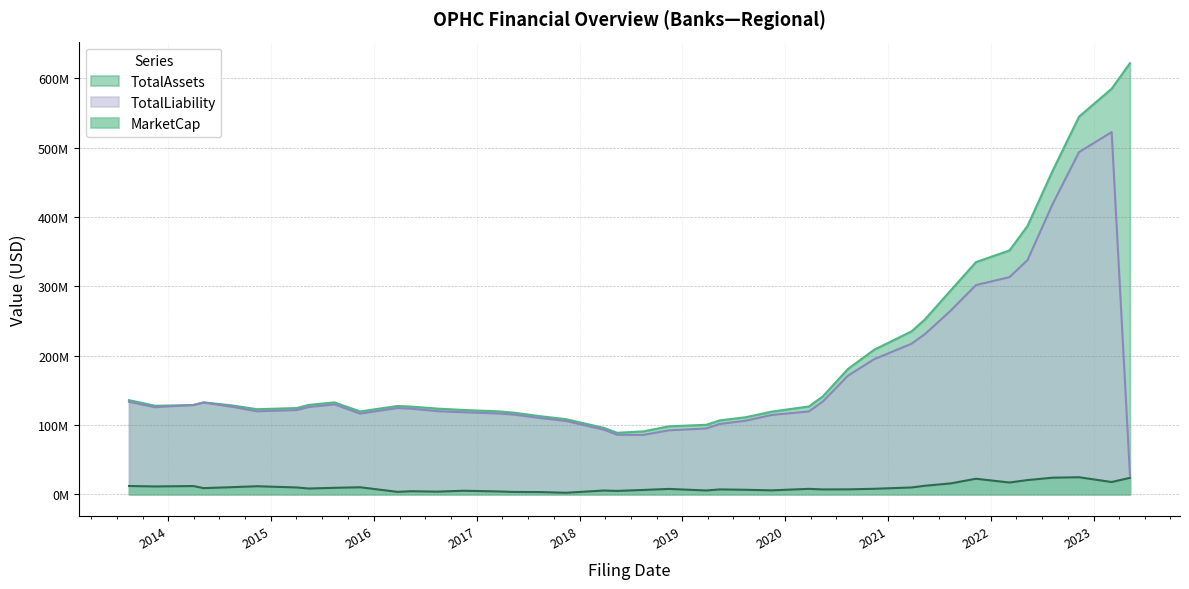

What is the difference between the TotalAssets values at 2019-11-14 and 2015-08-14?

13346000